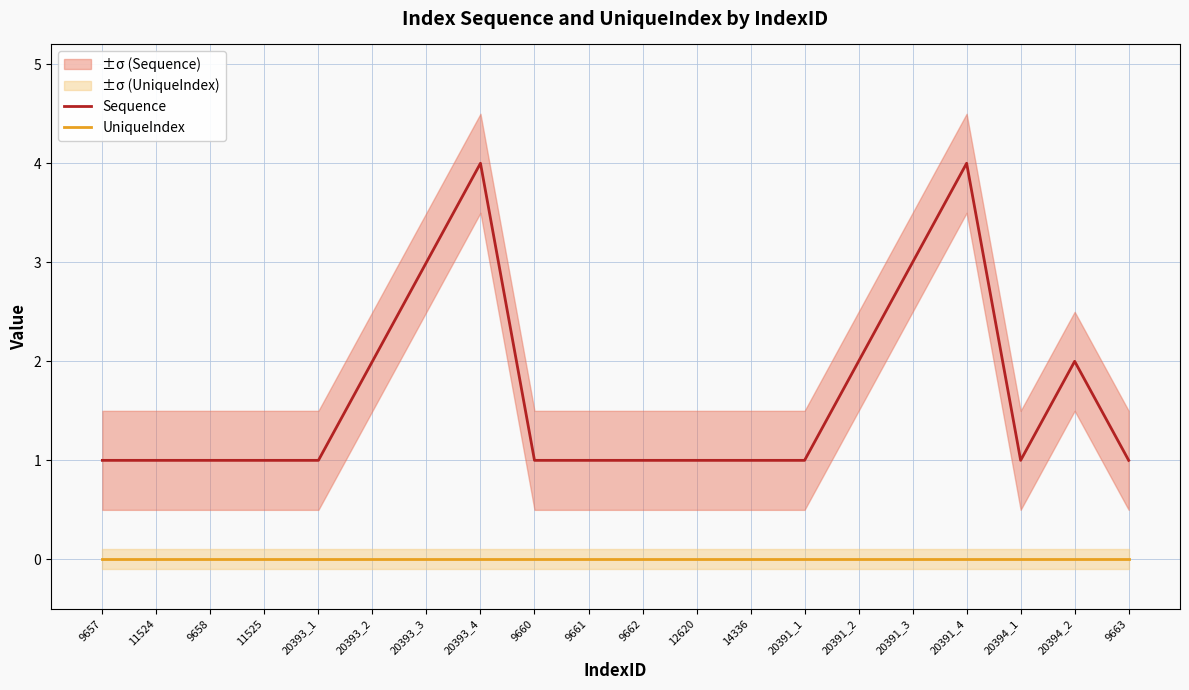

How many interior local peaks does the Sequence series have?

3